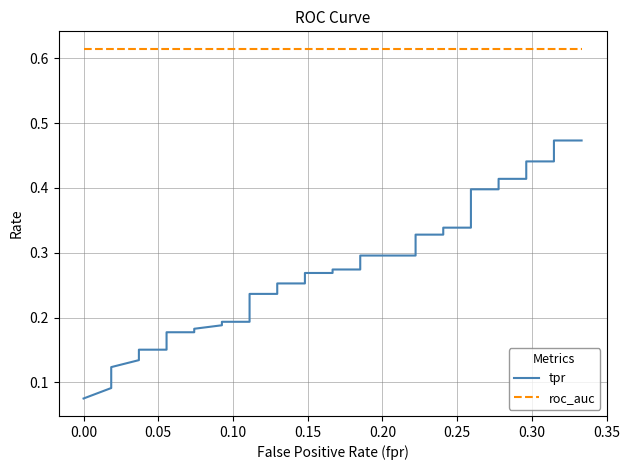

Reading left to right, list all the values displayed in this chart.

tpr: 0.1	0.1	0.1	0.1	0.1	0.2	0.2	0.2	0.2	0.2	0.2	0.2	0.2	0.2	0.2	0.2	0.2	0.2	0.3	0.3	0.3	0.3	0.3	0.3	0.3	0.3	0.3	0.3	0.3	0.3	0.3	0.4	0.4	0.4	0.4	0.4	0.4	0.4	0.5	0.5
roc_auc: 0.6	0.6	0.6	0.6	0.6	0.6	0.6	0.6	0.6	0.6	0.6	0.6	0.6	0.6	0.6	0.6	0.6	0.6	0.6	0.6	0.6	0.6	0.6	0.6	0.6	0.6	0.6	0.6	0.6	0.6	0.6	0.6	0.6	0.6	0.6	0.6	0.6	0.6	0.6	0.6